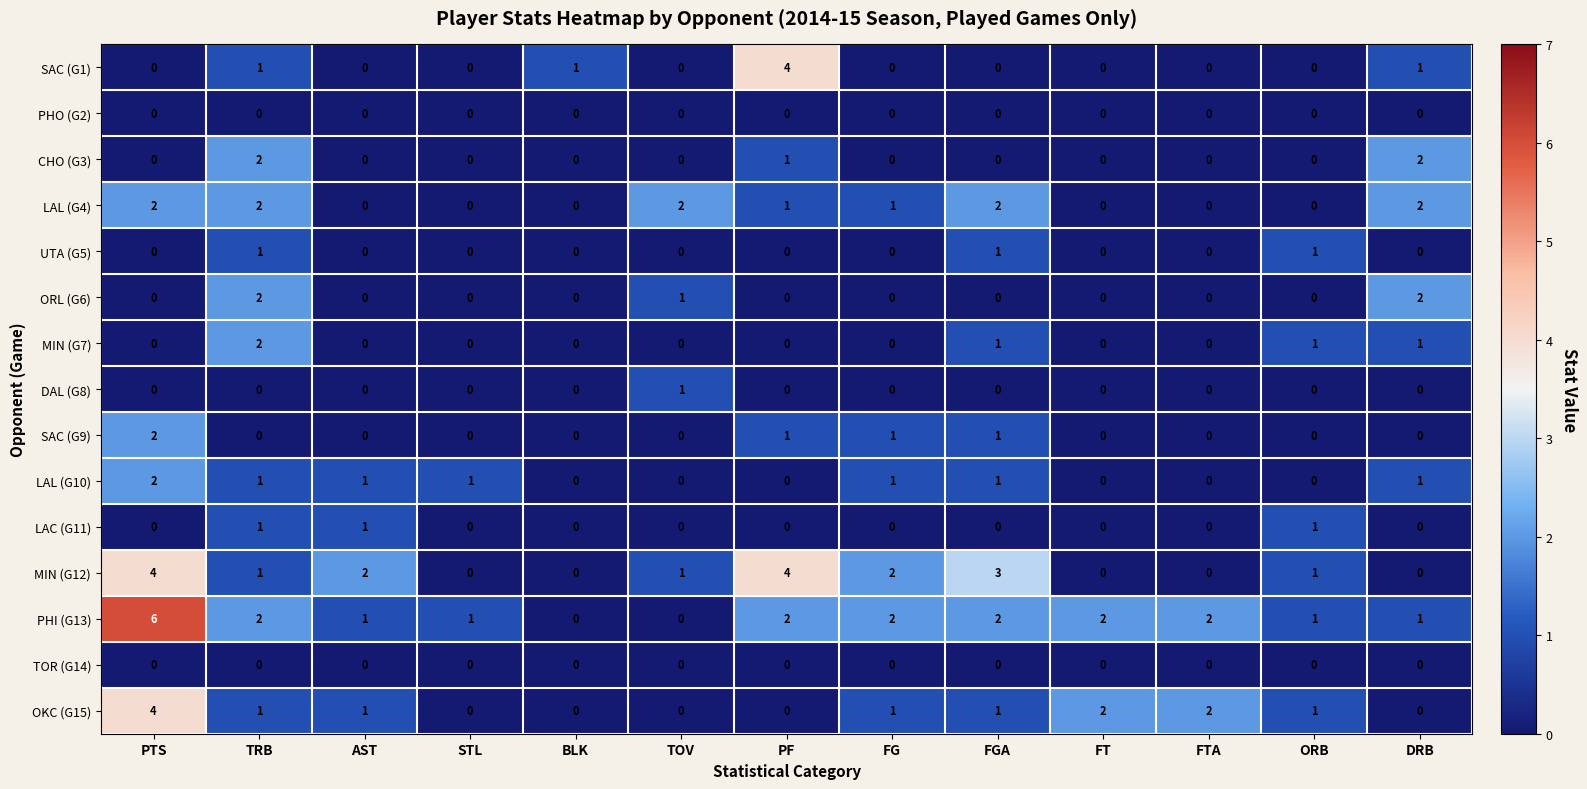

Is it true that DAL (G8) equals 0 at FT?

True